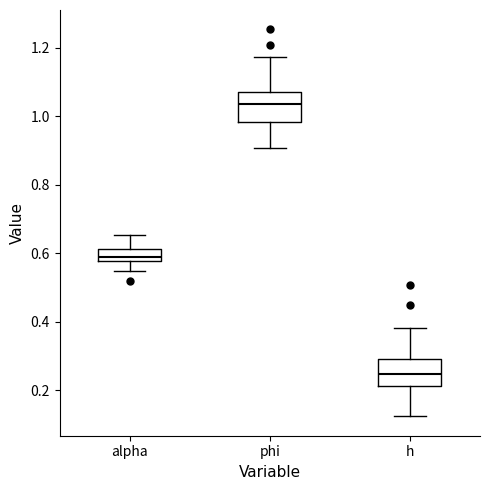

Reading left to right, transcribe this box plot: for each box, give where its median line is, the range the box spans, and where its two whiskers end, as read against the y-axis. The values are not printed on the chart, so give them approximately, as read against the axis.

alpha: median 0.58 (just above the box's lower edge), box 0.58 to 0.62, whiskers 0.54 to 0.66
phi: median 1.04, box 0.98 to 1.06, whiskers 0.90 to 1.18
h: median 0.24, box 0.22 to 0.30, whiskers 0.12 to 0.38